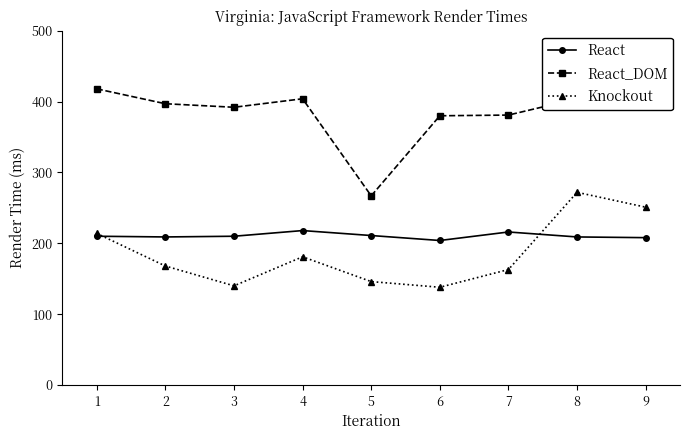

List the series in order of their peak value, highest first.

React_DOM, Knockout, React